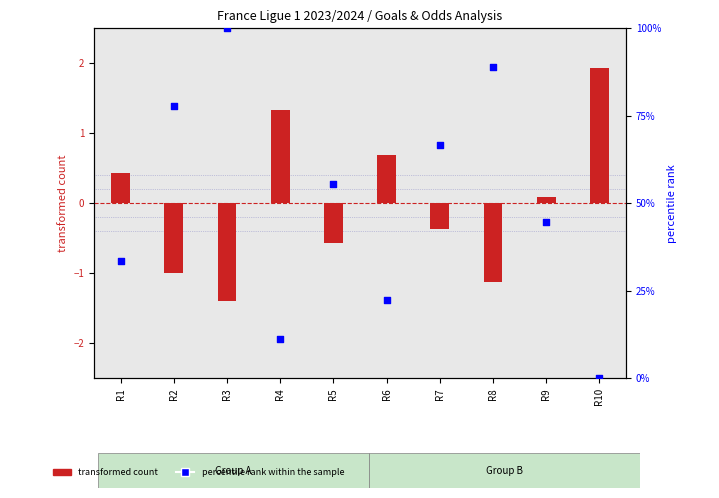

What is the total value across all series at R6?

22.9